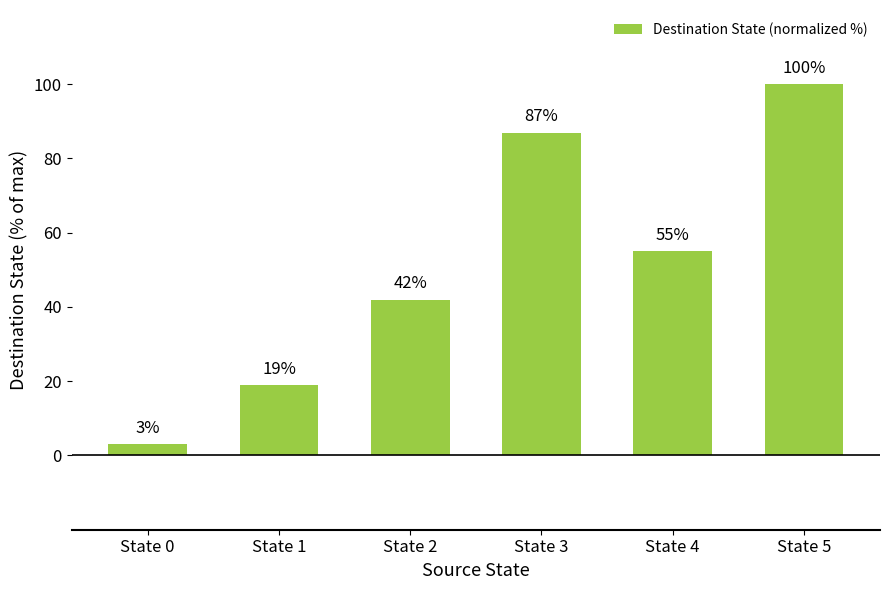

What value does the data have at State 1?

19